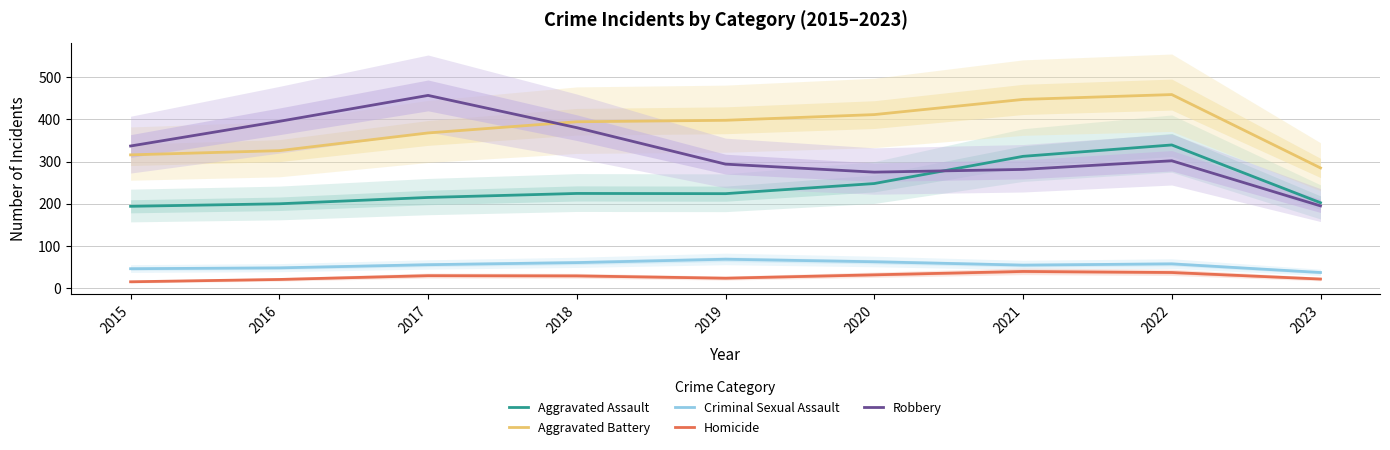

What is the sum of the Aggravated Assault values at 2022 and 2018?

564.0